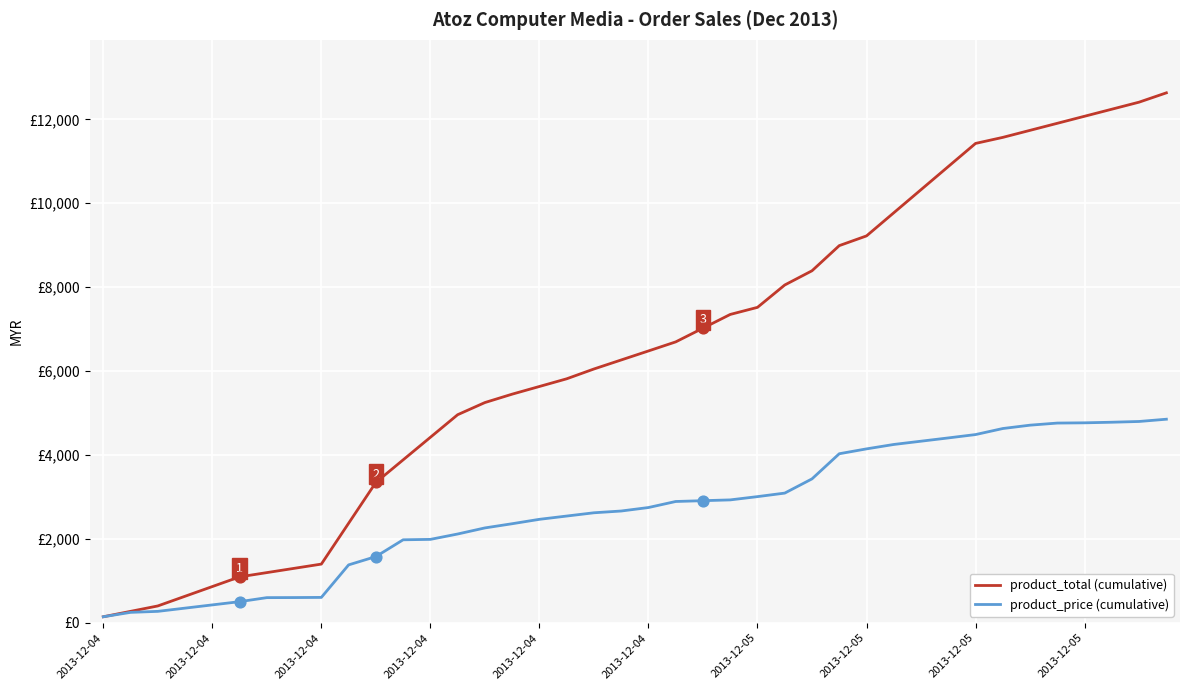

What are all the series names shown in the legend?

product_total (cumulative), product_price (cumulative)